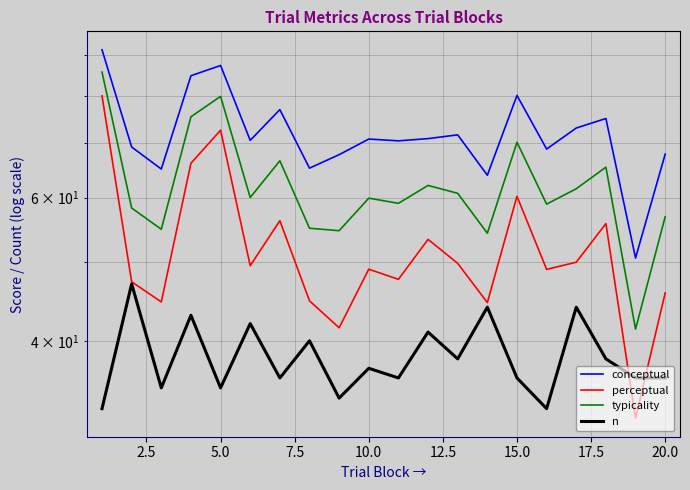

Which series has the largest total across all categories?

conceptual